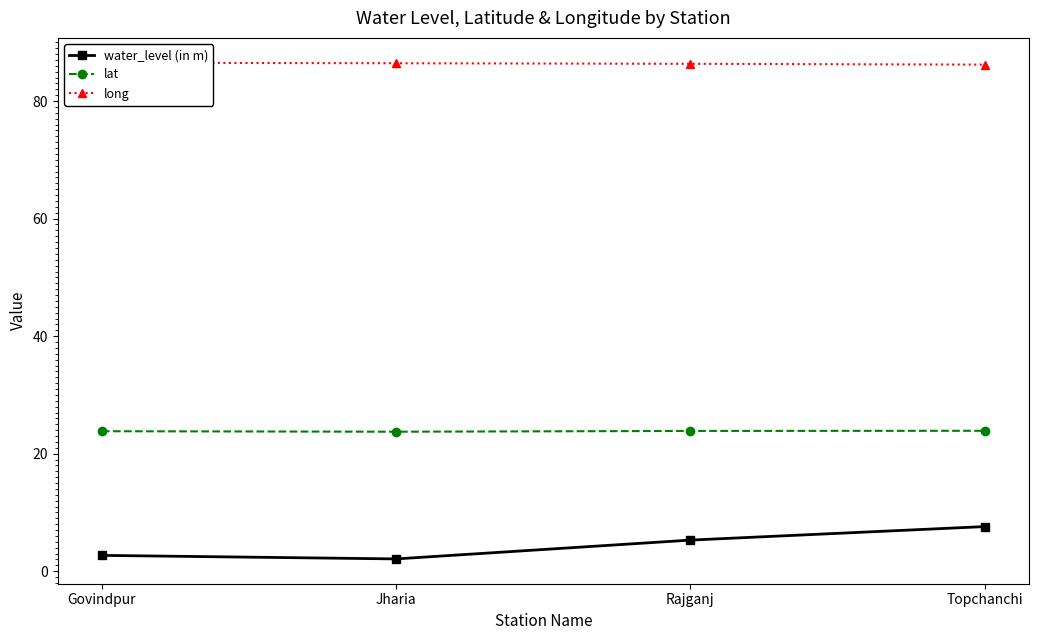

What value does the long series have at Rajganj?

86.3